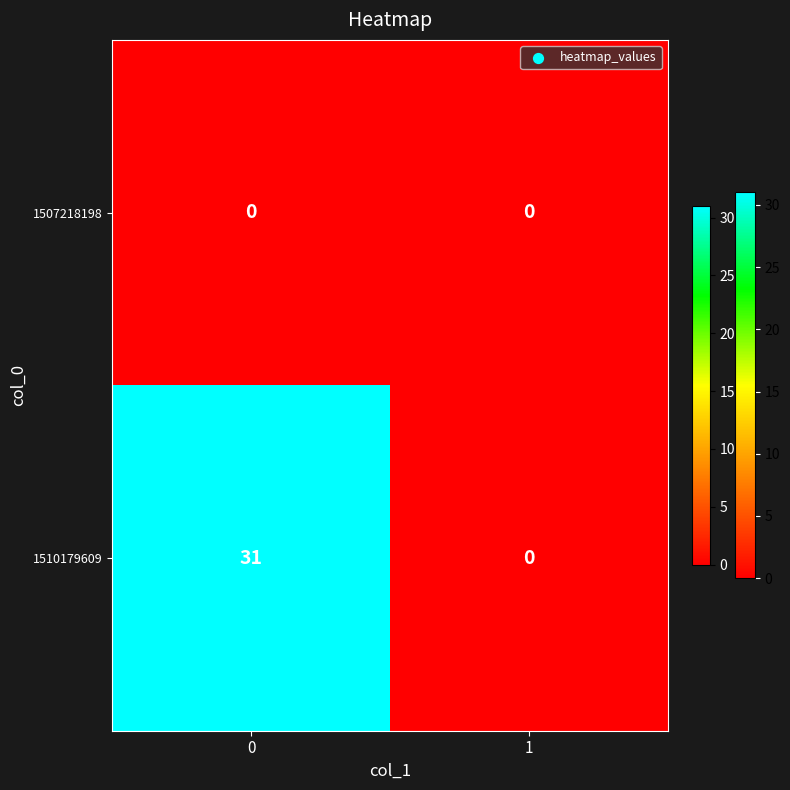

Rank the series at 0 from highest to lowest value.

1510179609, 1507218198